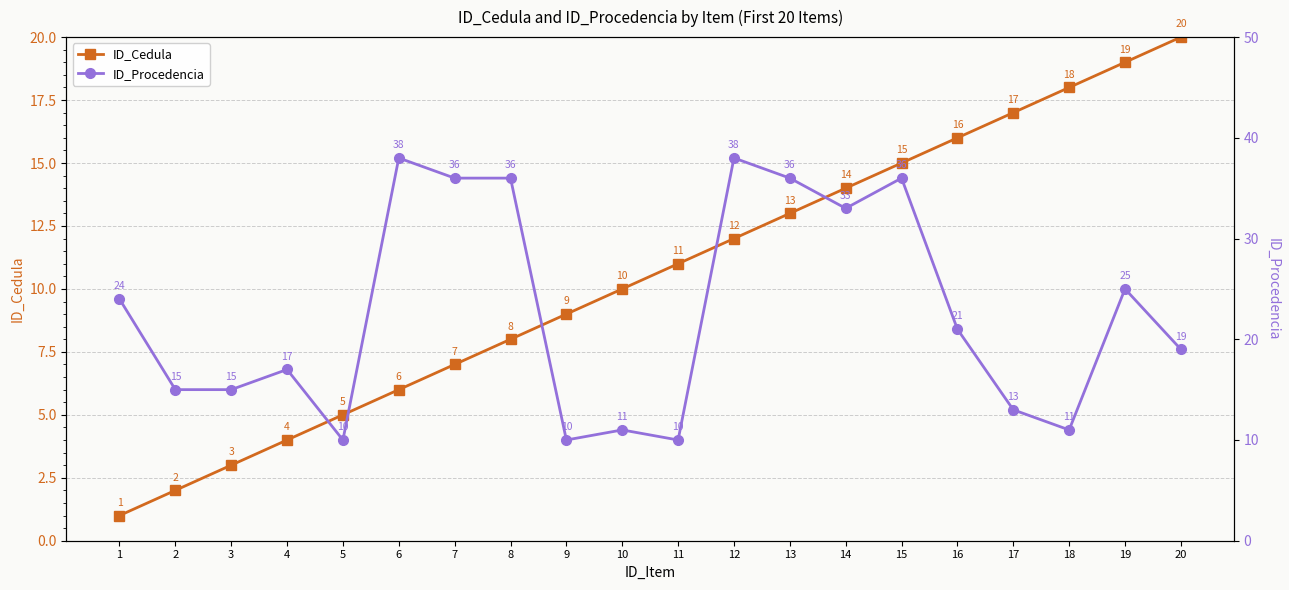

How many lines are shown in the chart?

2